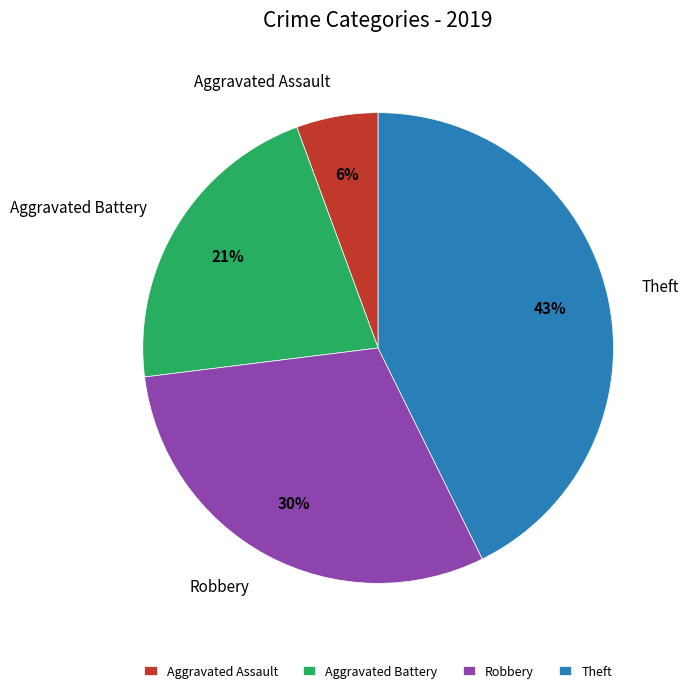

To the nearest percent, what is the difference between the largest and smallest slice percentages?

37%